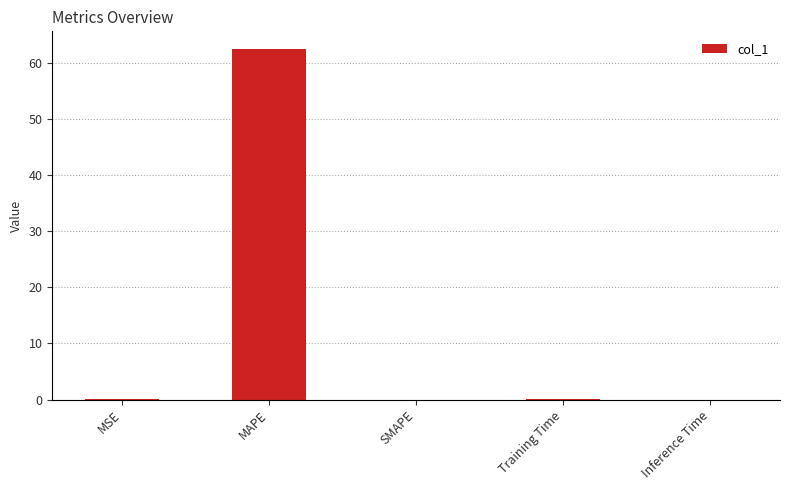

Is it true that the value at SMAPE is -32.2?

False